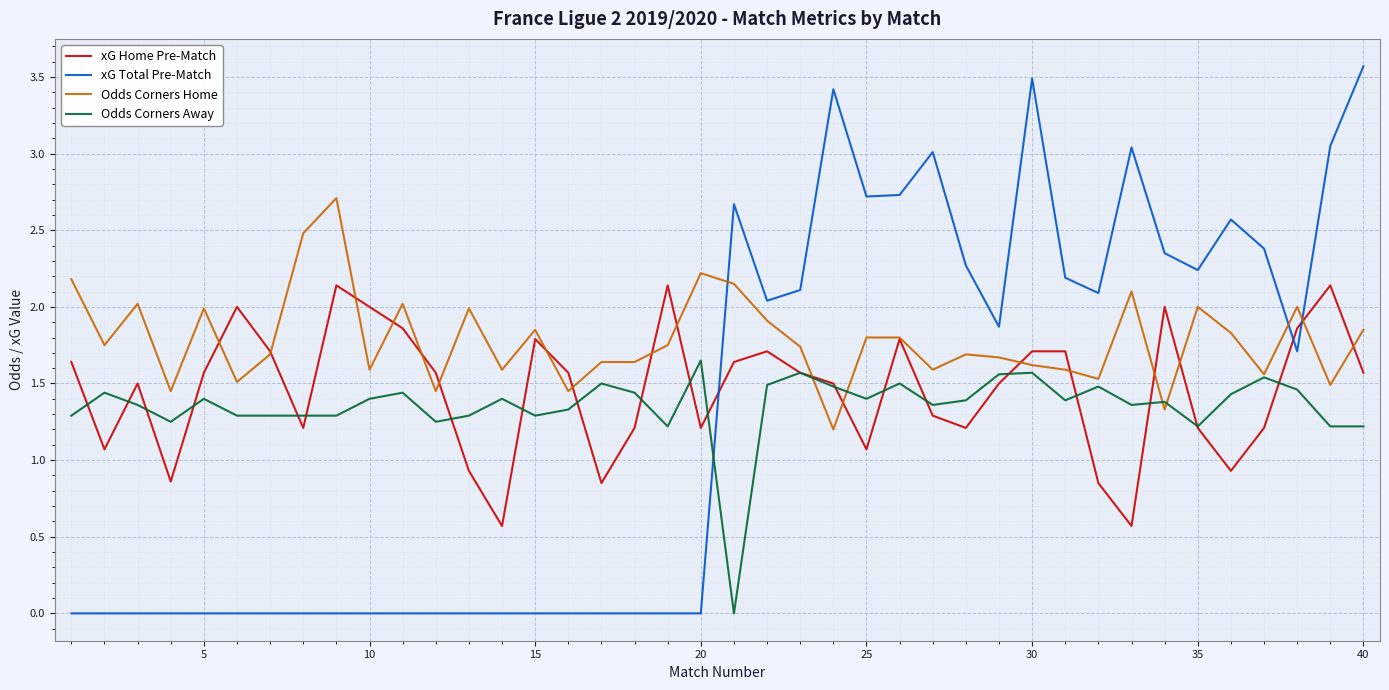

Which series has the largest range (max minus min)?

xG Total Pre-Match